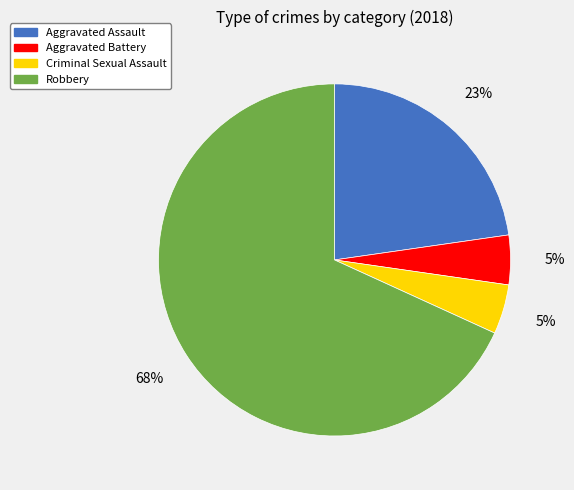

Between Robbery and Criminal Sexual Assault, which is larger?

Robbery